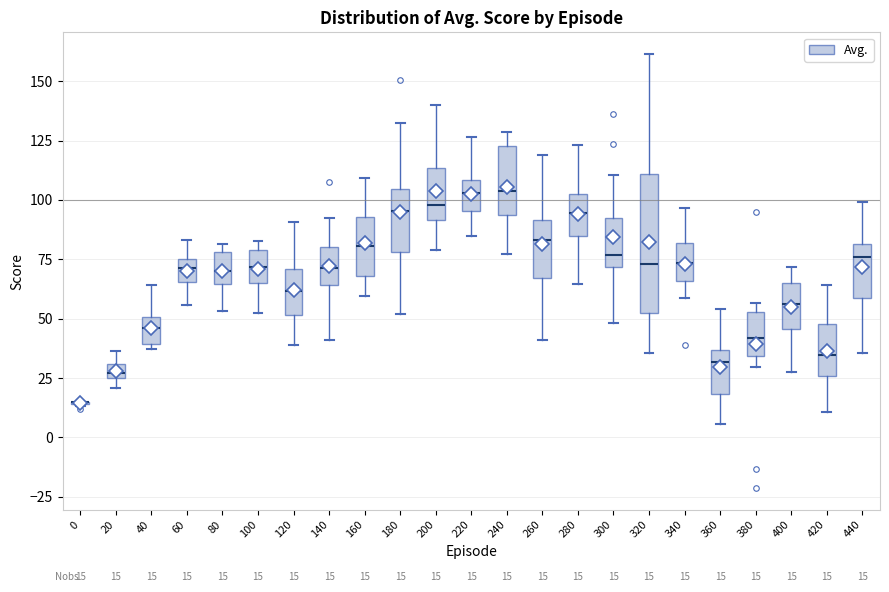

Comparing the boxes themselves (not the whiskers), which one is the tallest?

320